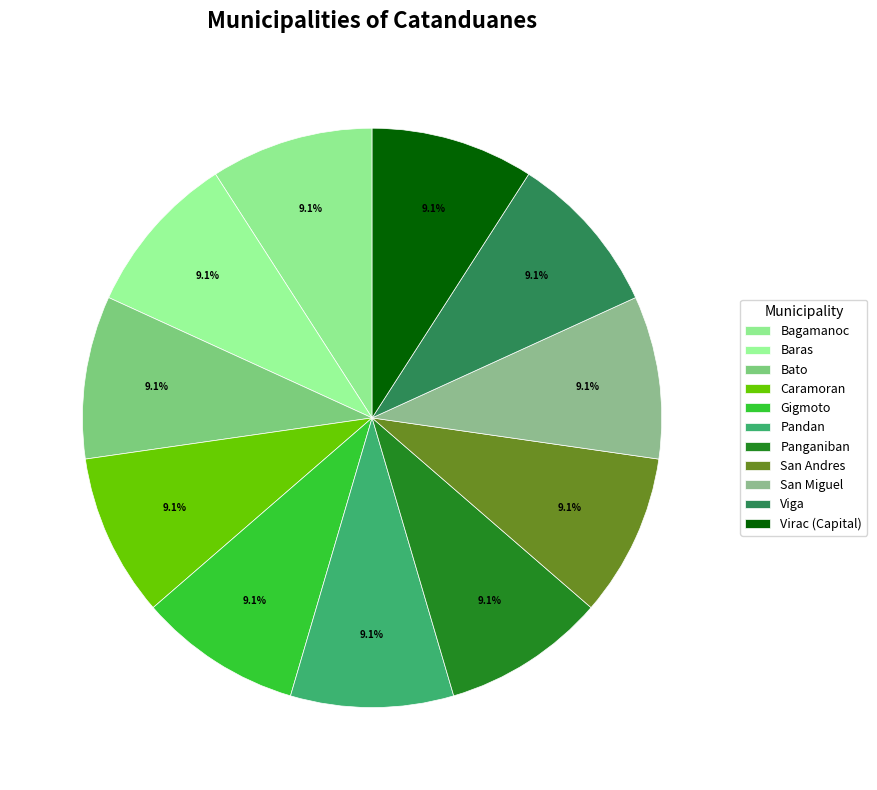

Which category has the smallest portion of the pie?

Bagamanoc